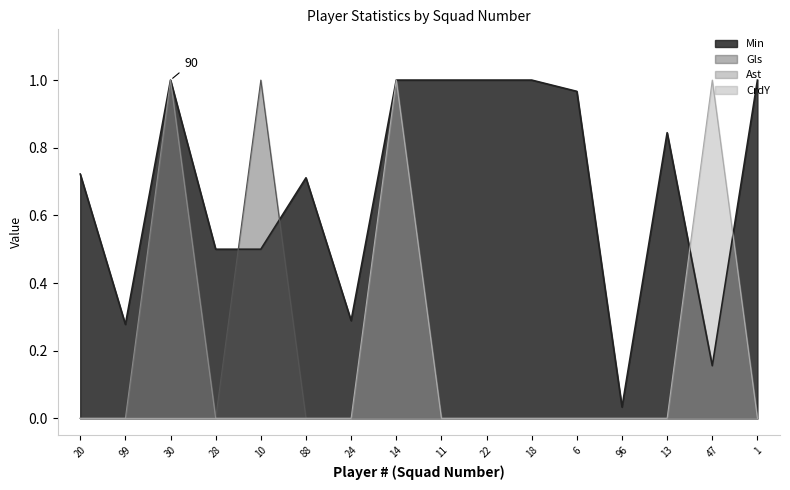

True or false: Min and Ast intersect in this chart.

False